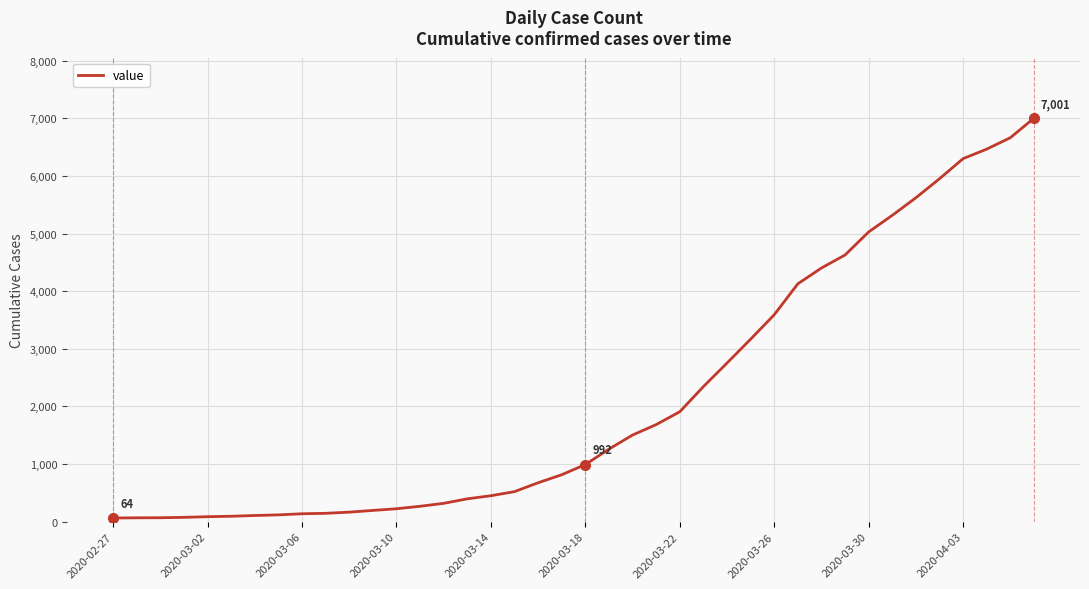

How many values are below 992?

20